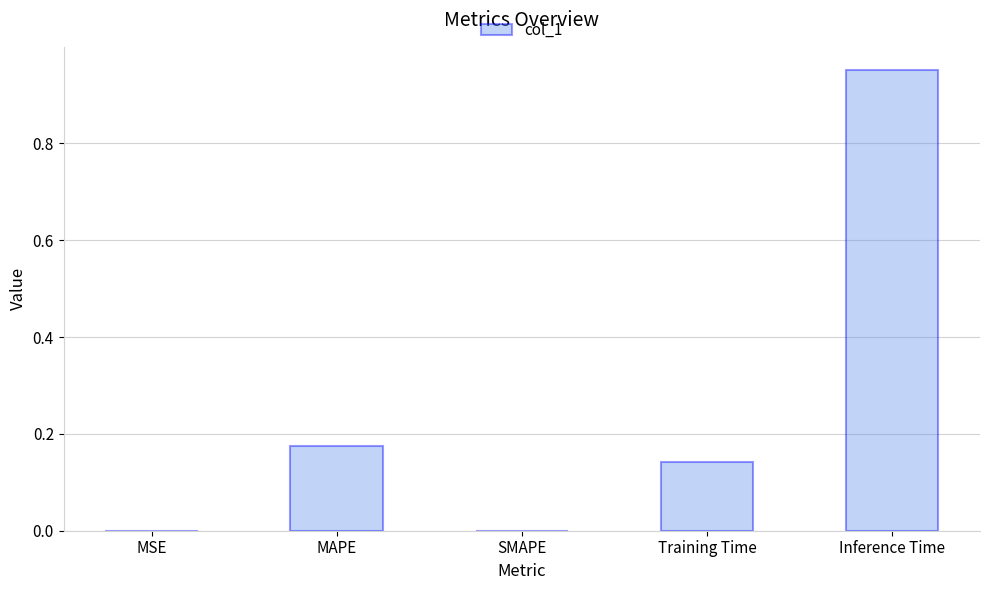

Does the chart contain stacked bars?

No